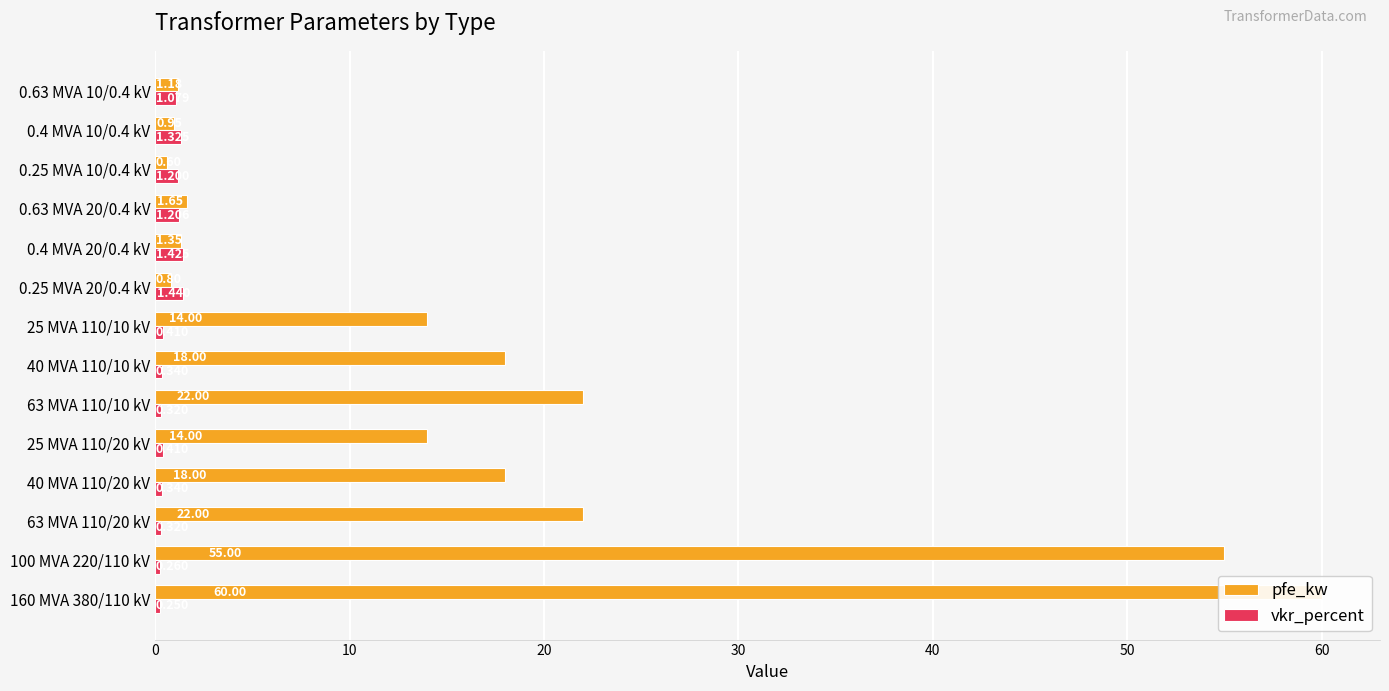

How many data points in pfe_kw are less than 14?

6